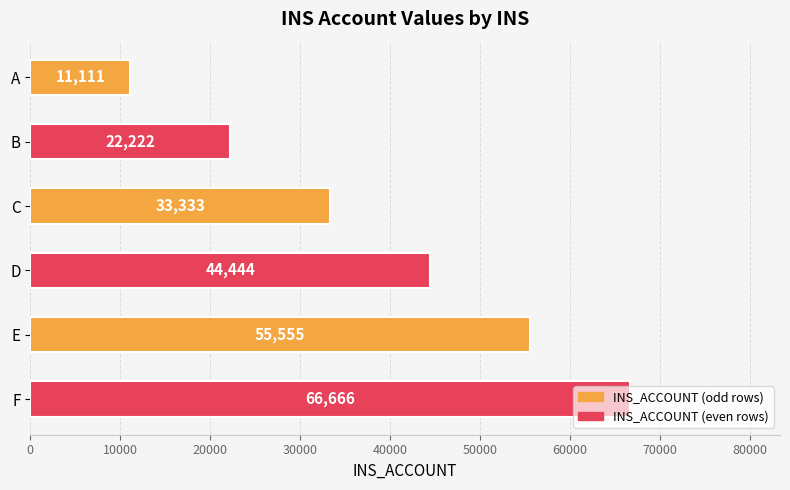

What is the ratio of the value at A to the value at C?

0.3